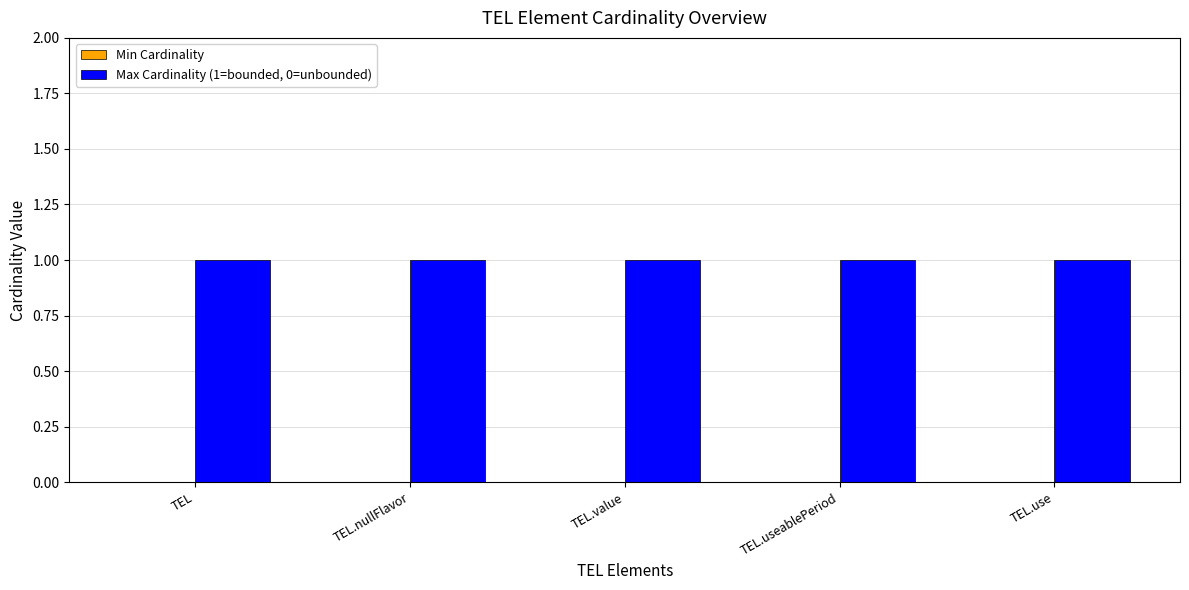

Reading left to right, transcribe all the data shown in this chart.

Min Cardinality: 0	0	0	0	0
Max Cardinality (1=bounded, 0=unbounded): 1	1	1	1	1